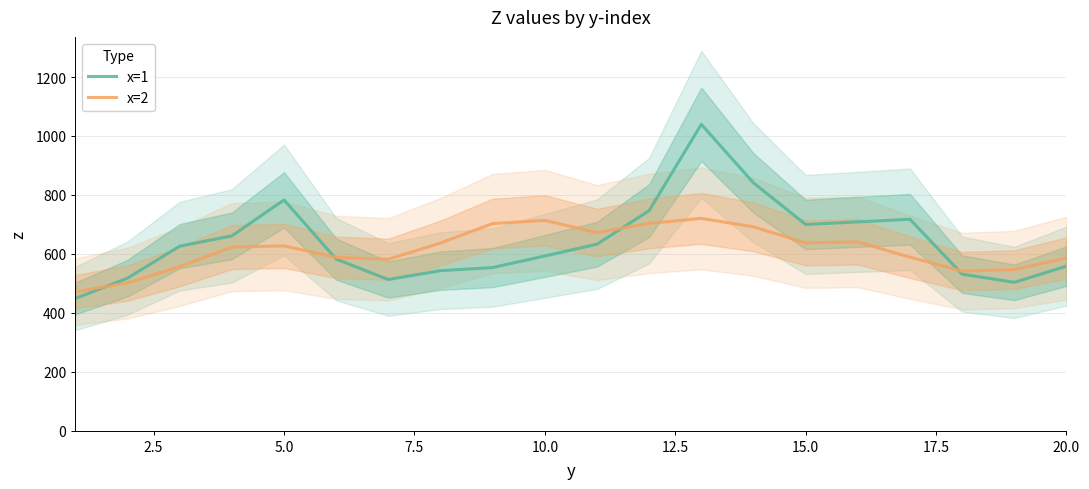

What is the highest value of the x=2 series?

720.2